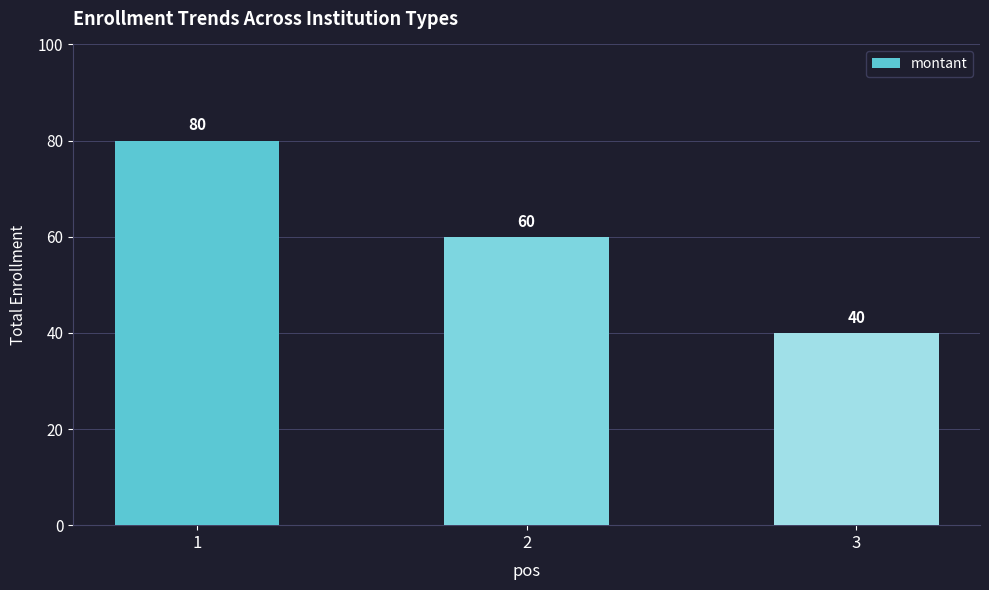

What is the sum of the values at 1 and 3?

120